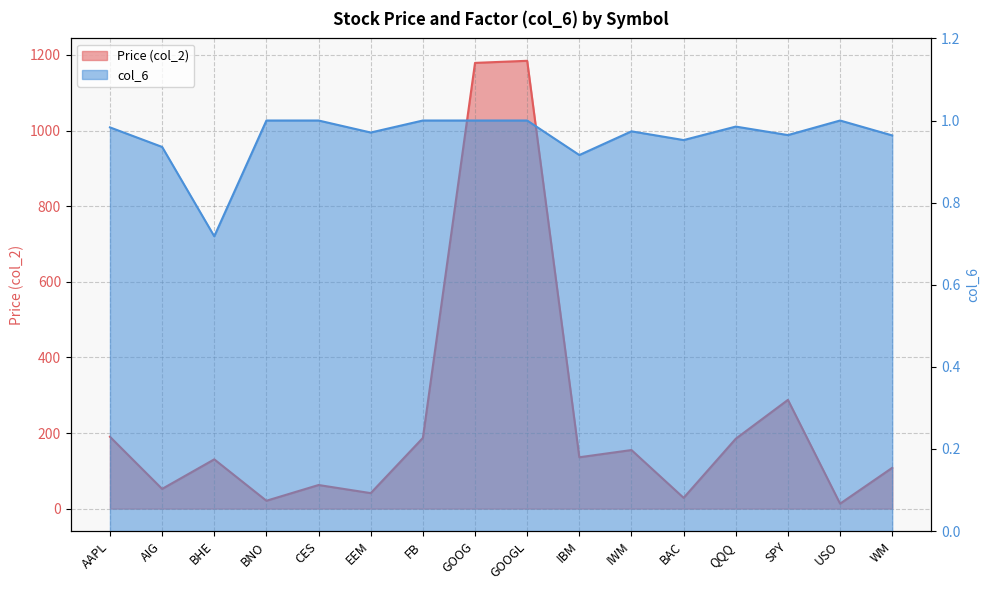

Does the chart display data point markers on the line(s)?

No